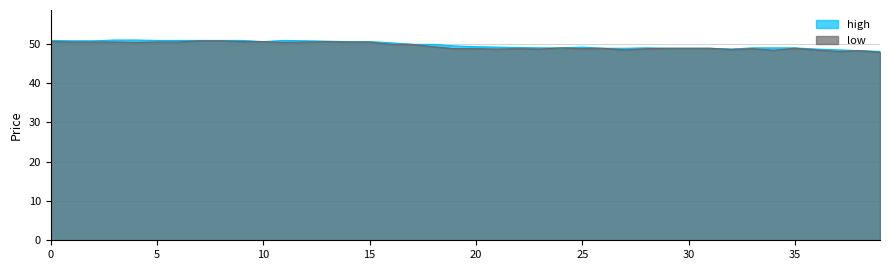

How many data points in high are less than 49?

10